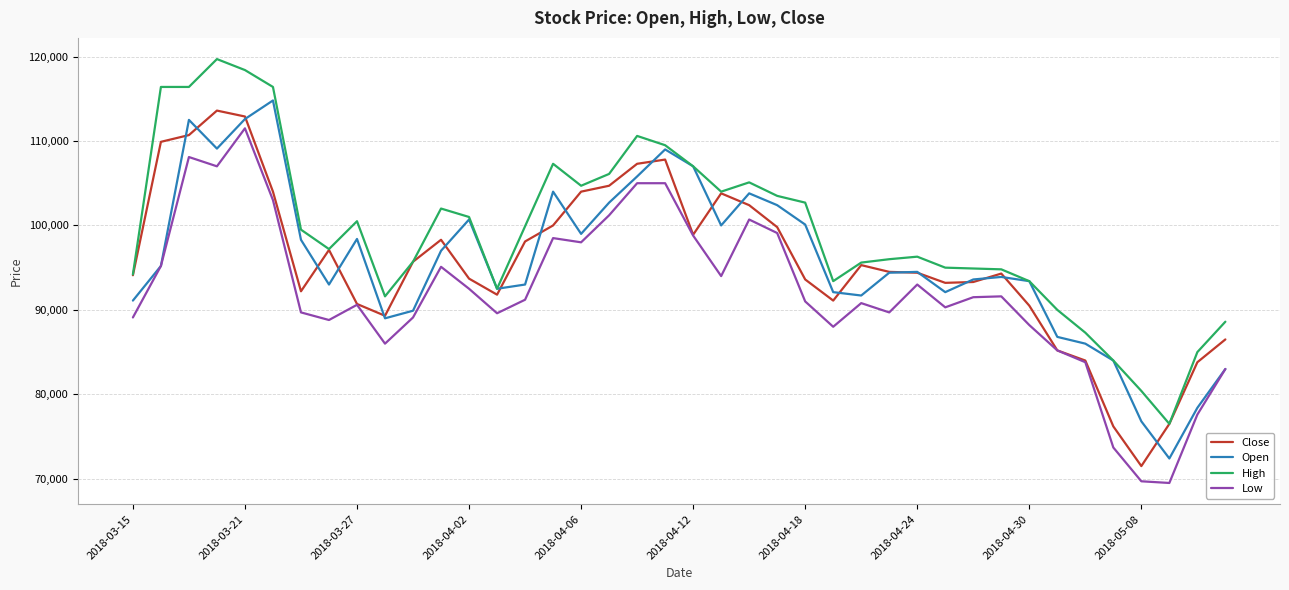

True or false: Close has more than 1 points higher than both neighbors.

True